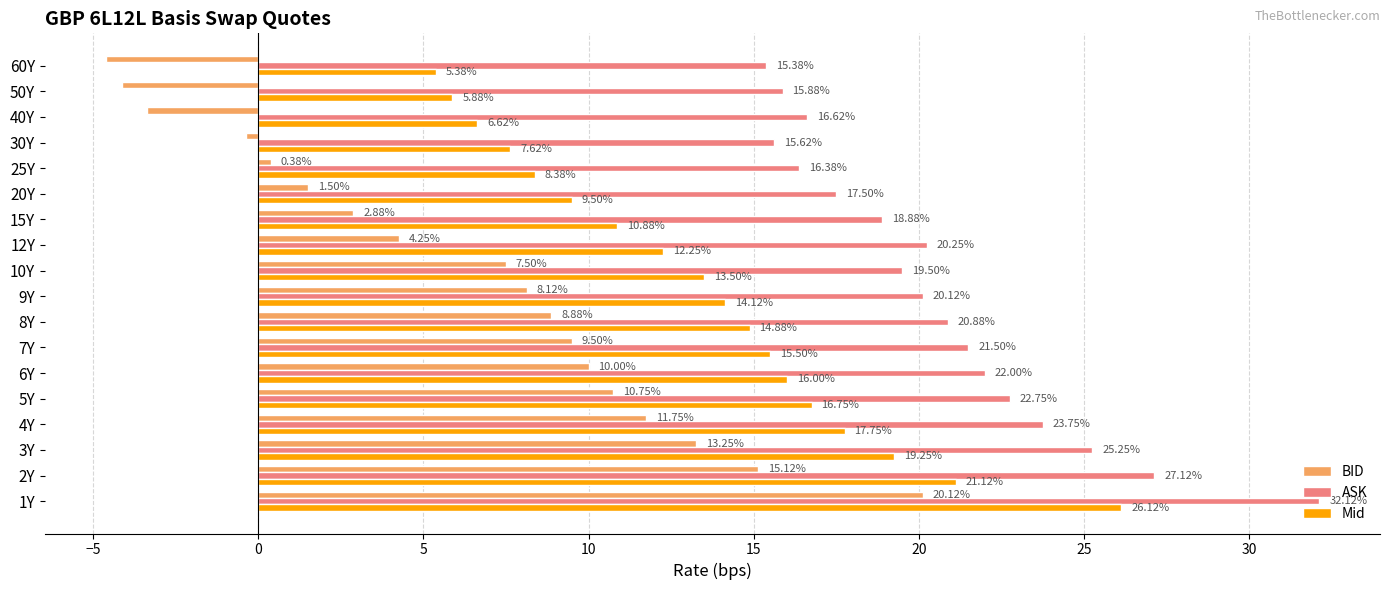

What is the spread (max minus min) of values at 8Y?

12.0